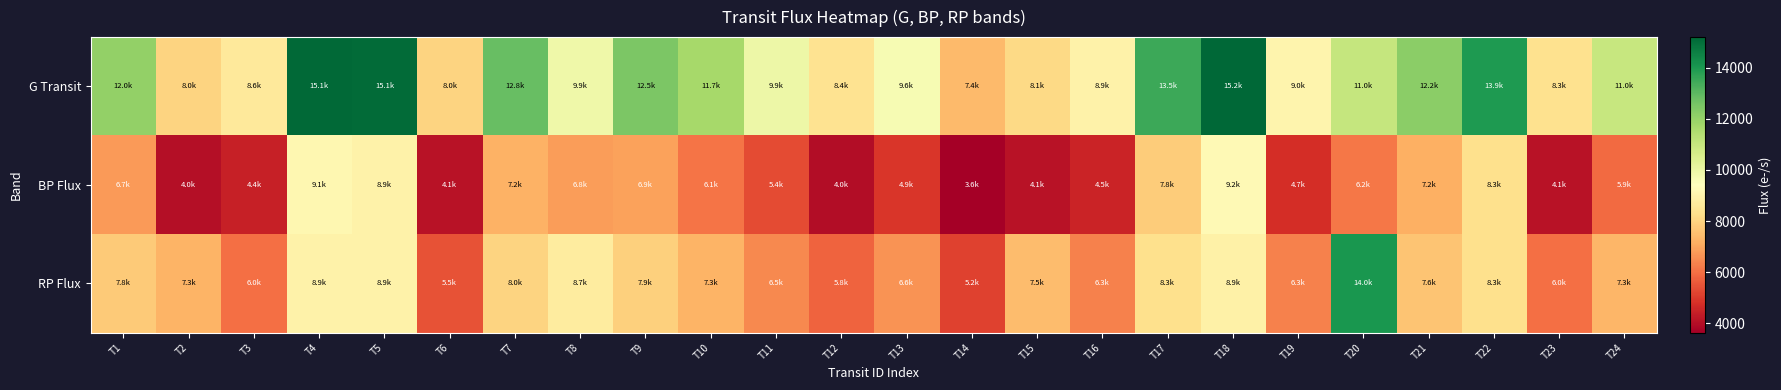

At how many categories does at least one series exceed 7718?

23